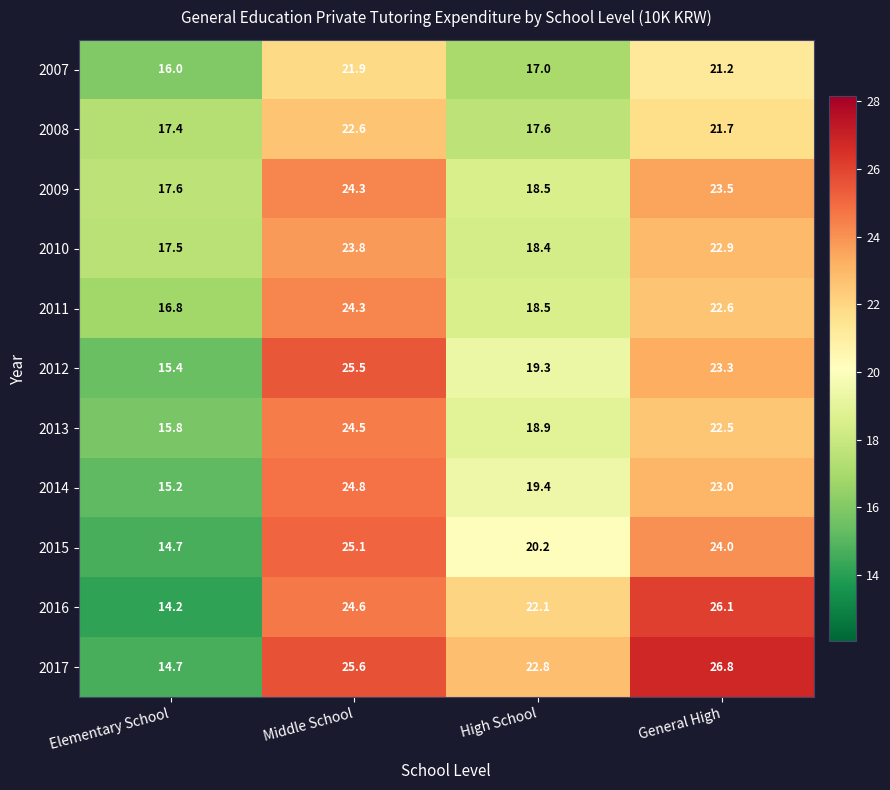

Which series changed the most between Elementary School and General High?

2017